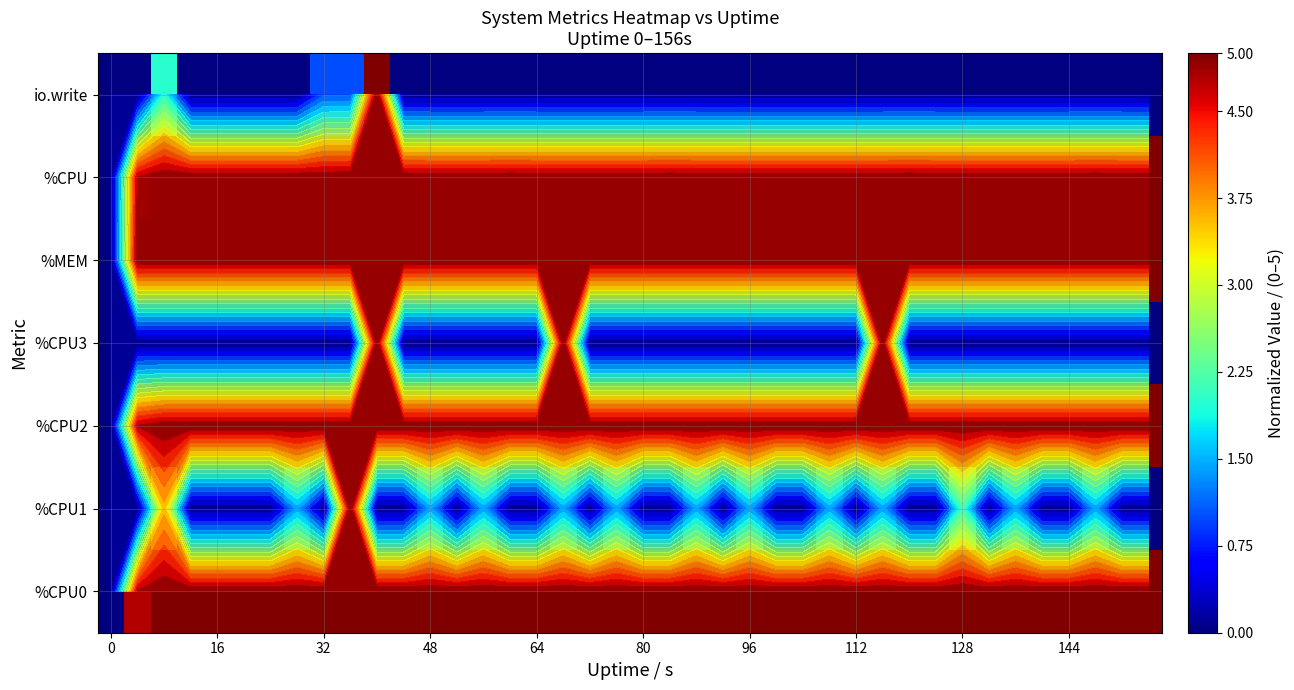

How many categories are shown in the chart?

40